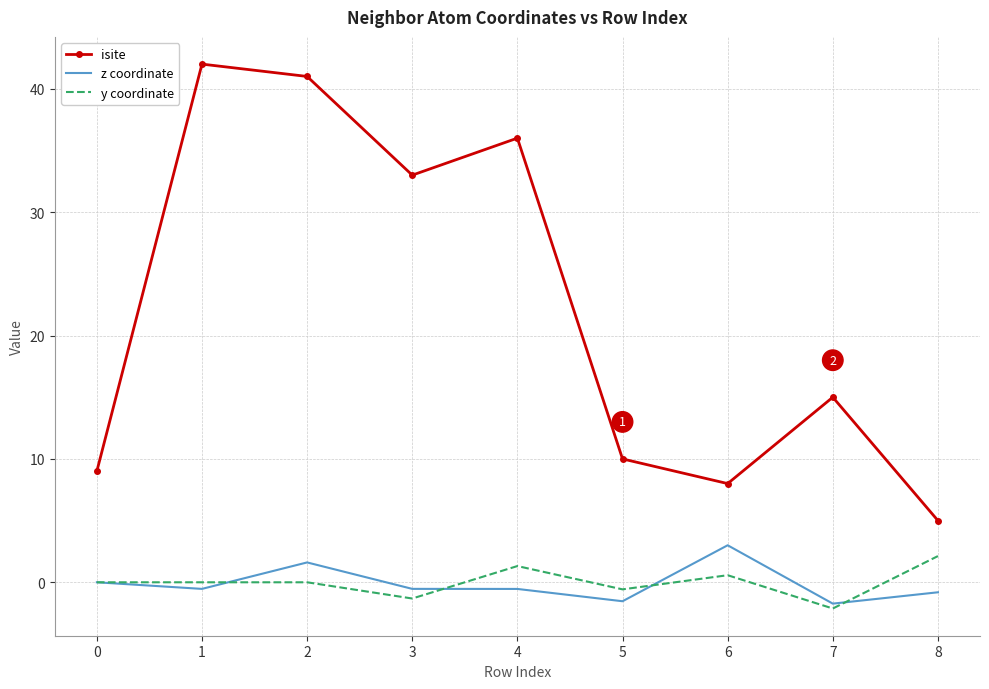

Which series has the largest range (max minus min)?

isite